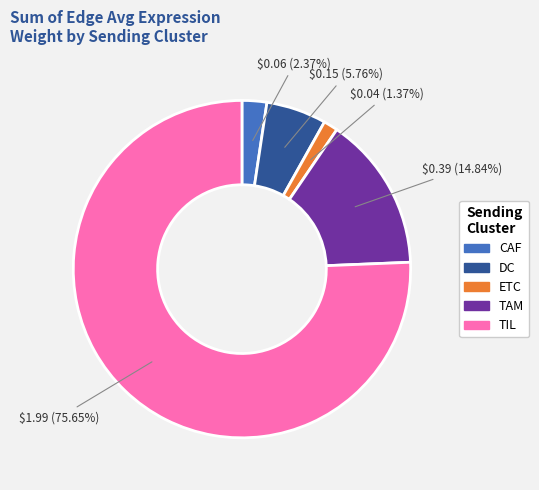

What is the smallest slice in the pie chart?

ETC